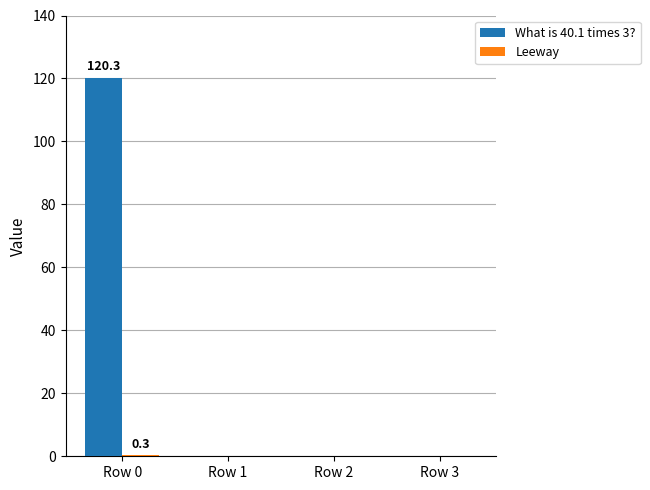

At which category is the sum across all series the highest?

Row 0